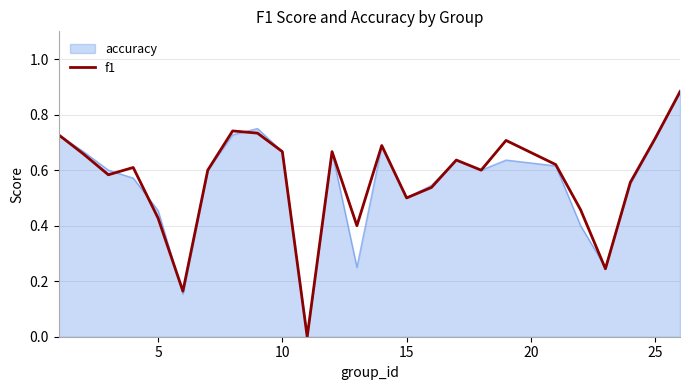

Which series has the widest spread of values?

accuracy